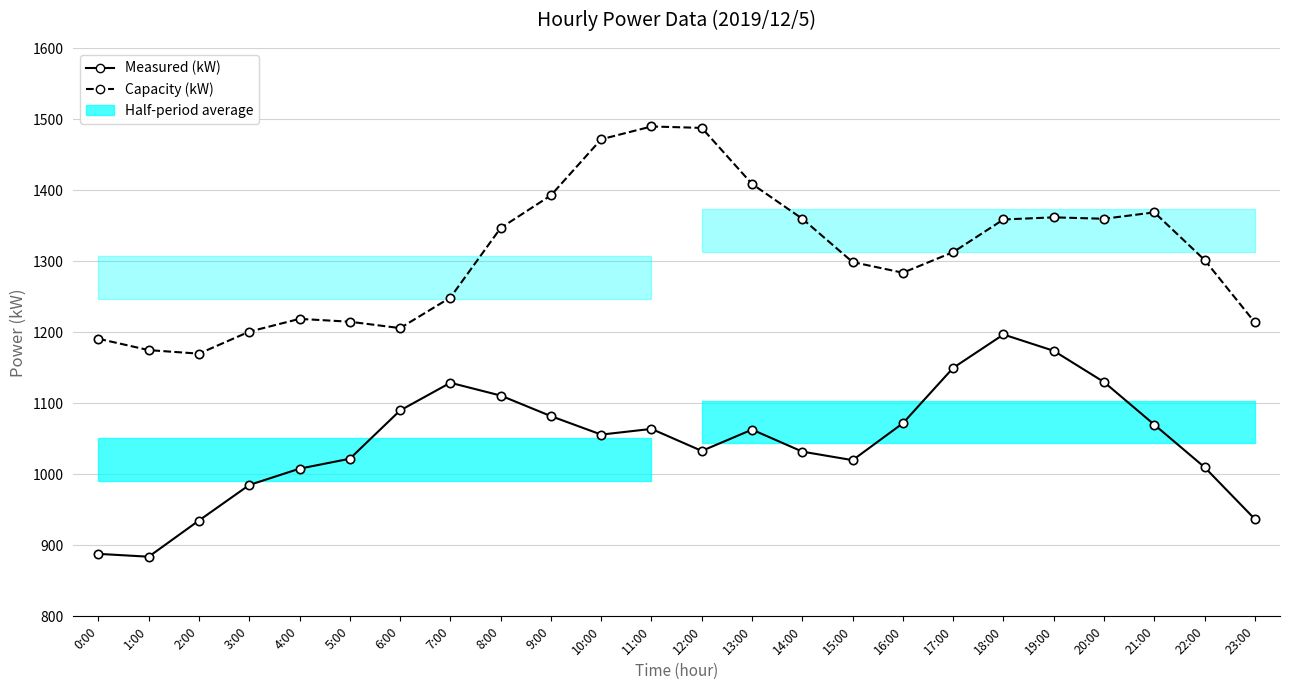

The value of Capacity (kW) at 14:00 is 2434. True or false?

False